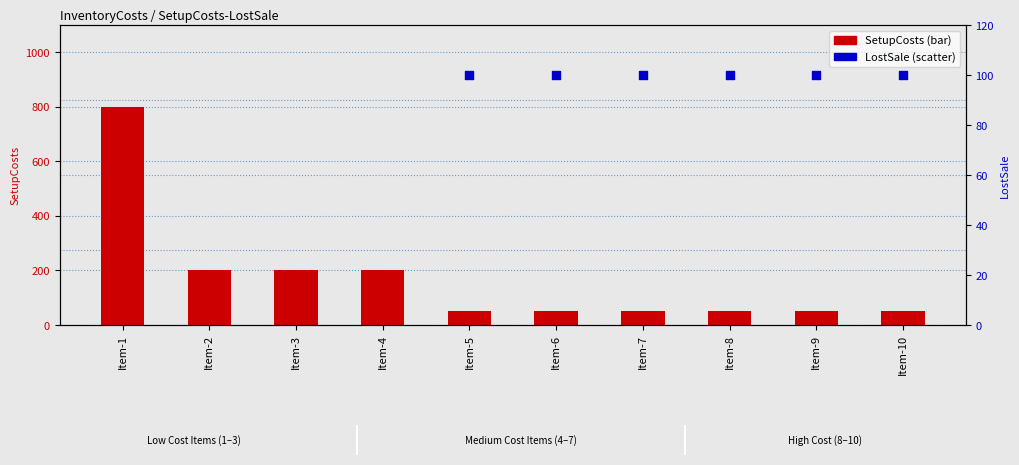

What are all the series names shown in the legend?

SetupCosts, LostSale